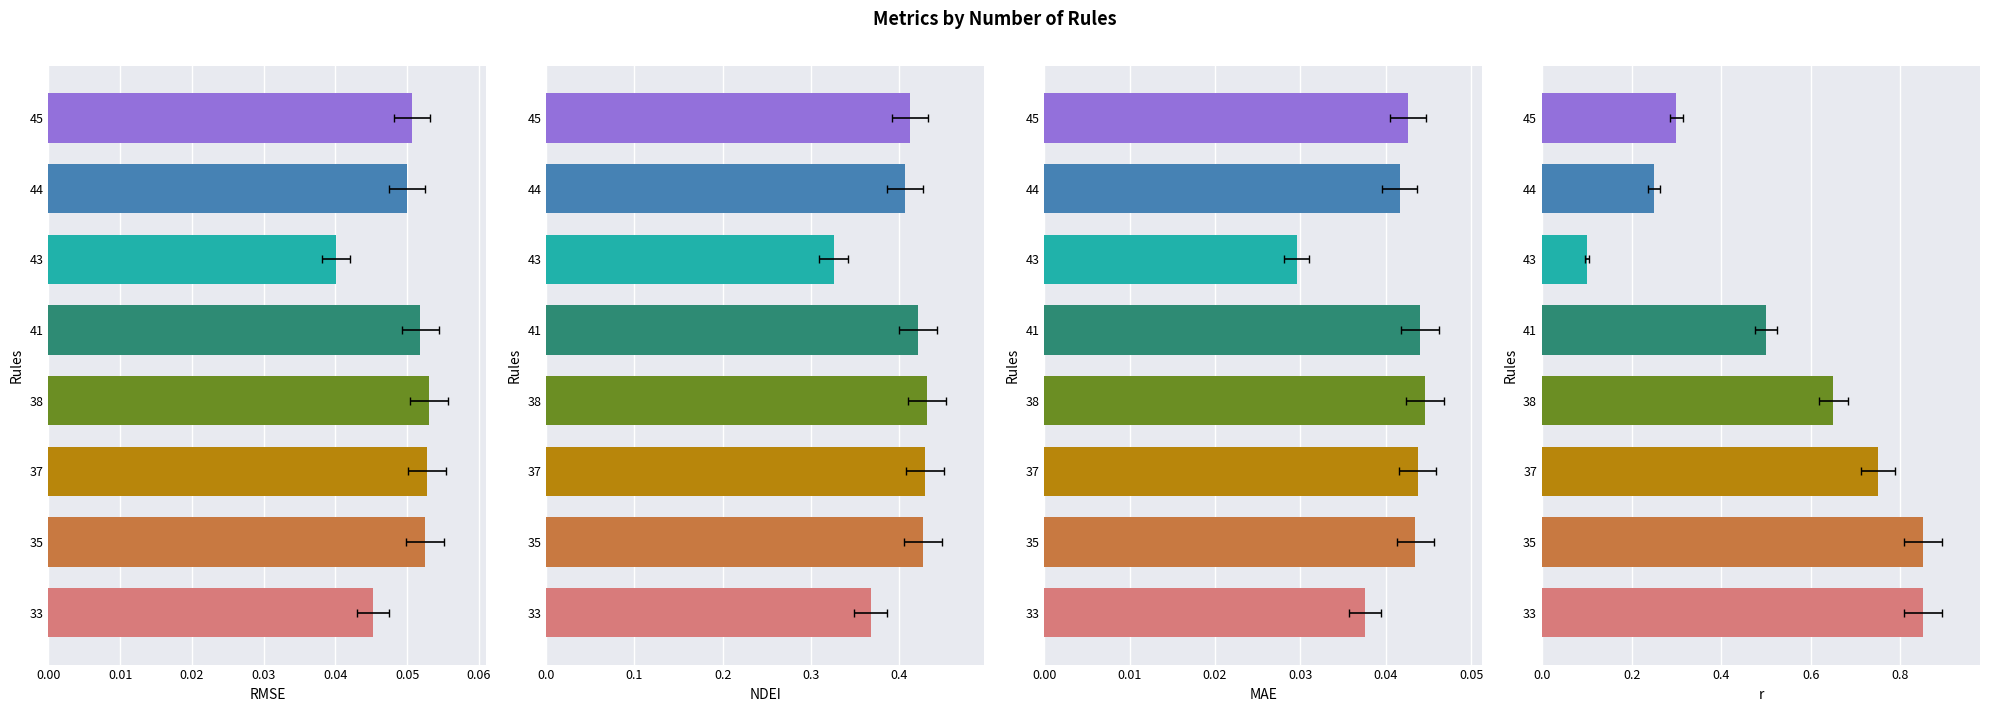

What is the sum of all RMSE values?

0.4